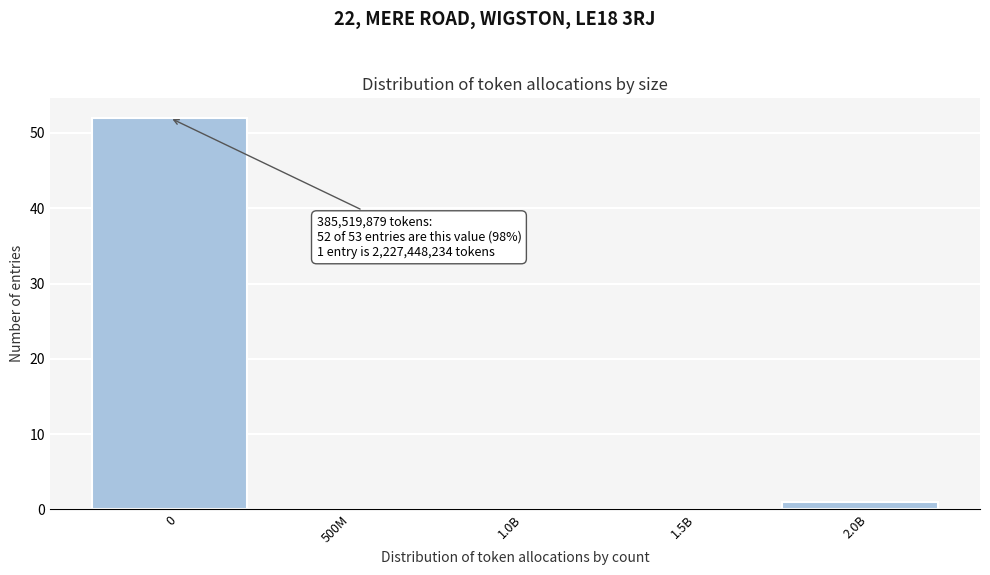

Reading left to right, transcribe all the data shown in this chart.

0=52	500M=0	1.0B=0	1.5B=0	2.0B=1